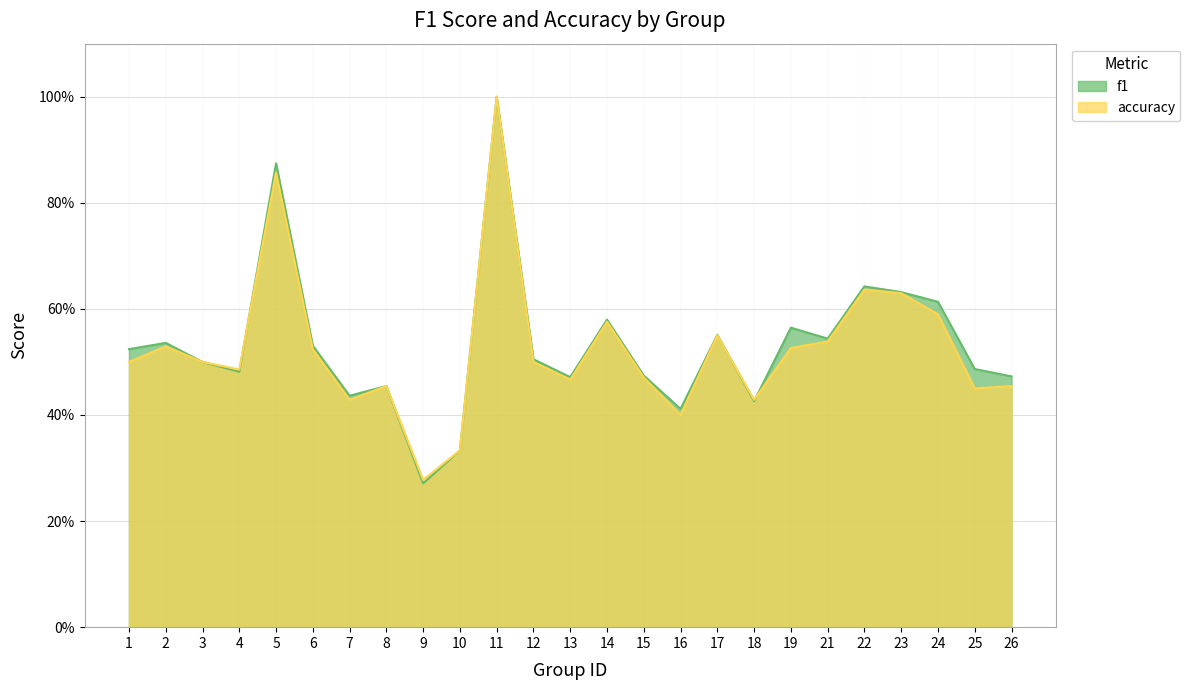

At how many categories does at least one series exceed 0?

25